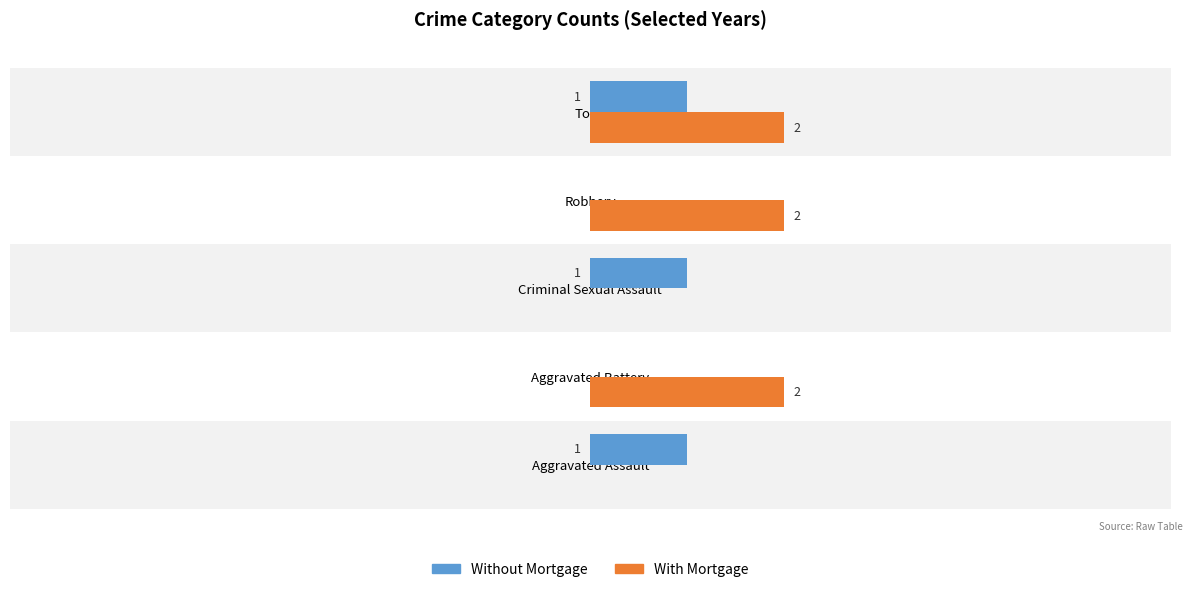

What is the sum of all With Mortgage values?

6